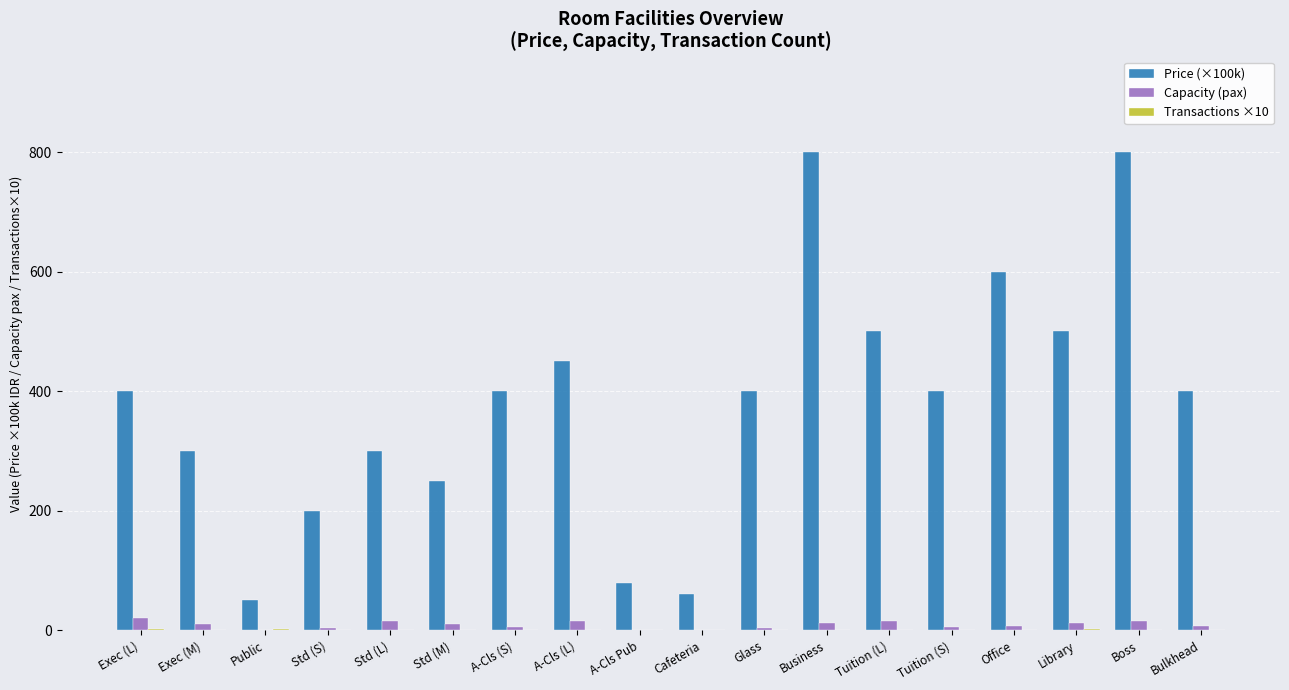

What is the sum of all Price (×100k) values?

6890